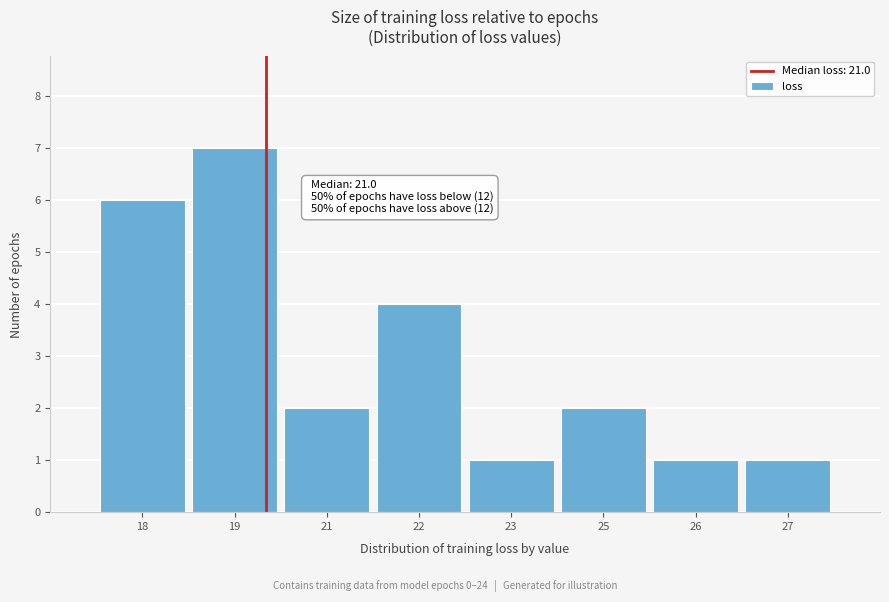

Reading left to right, extract all data points from this chart.

6	7	2	4	1	2	1	1